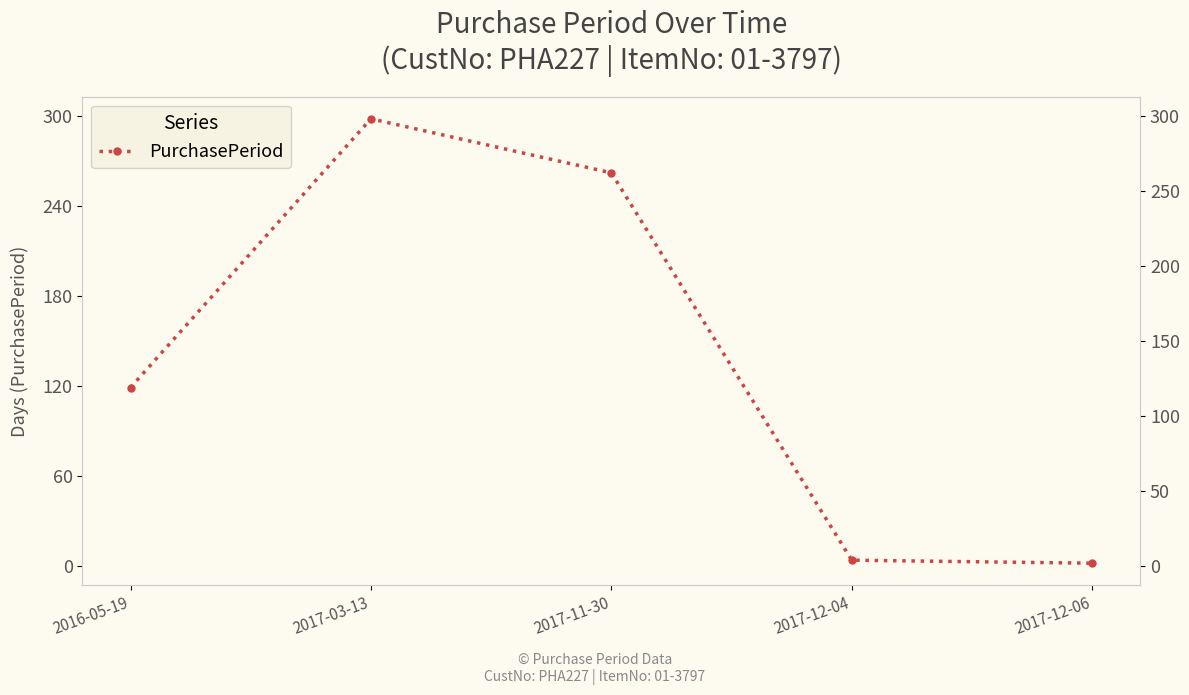

Does the chart have visible grid lines?

No